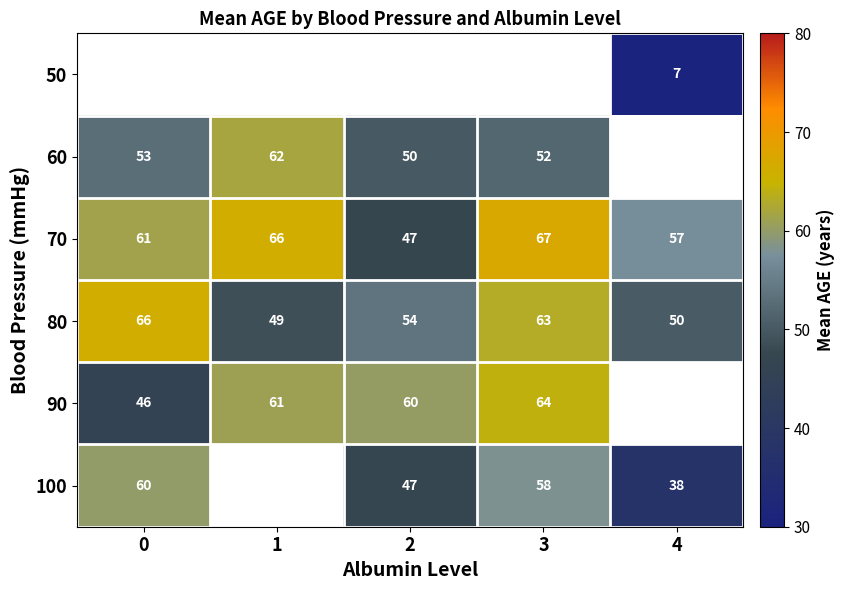

True or false: 60 has a value of 81 at 2.

False